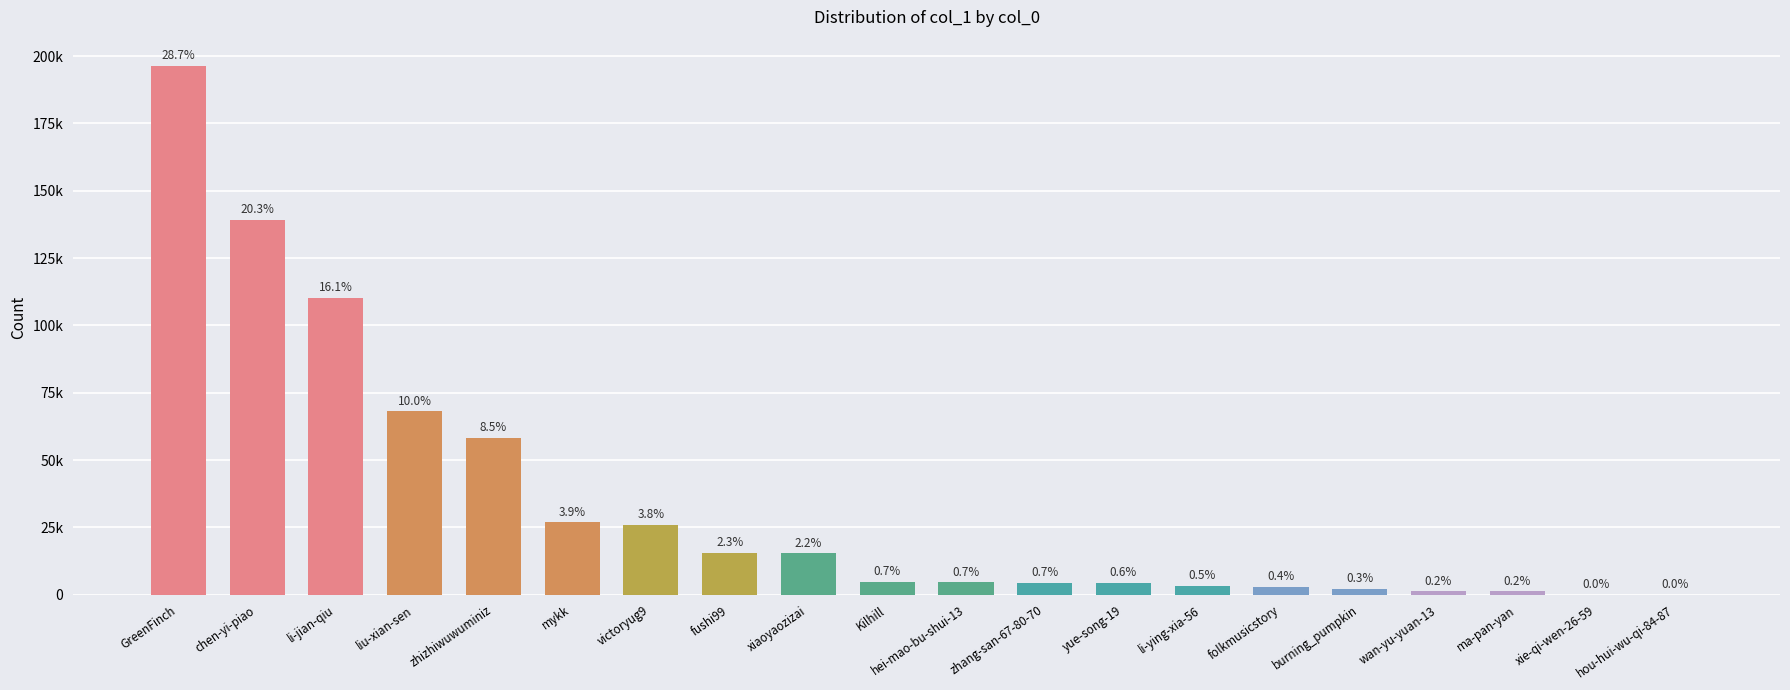

Reading left to right, what are all the values shown in this chart?

GreenFinch=196300	chen-yi-piao=139145	li-jian-qiu=110140	liu-xian-sen=68140	zhizhiwuwuminiz=58271	mykk=26863	victoryug9=25916	fushi99=15517	xiaoyaozizai=15341	Kilhill=4708	hei-mao-bu-shui-13=4534	zhang-san-67-80-70=4502	yue-song-19=4372	li-ying-xia-56=3231	folkmusicstory=2798	burning_pumpkin=2102	wan-yu-yuan-13=1278	ma-pan-yan=1262	xie-qi-wen-26-59=51	hou-hui-wu-qi-84-87=16